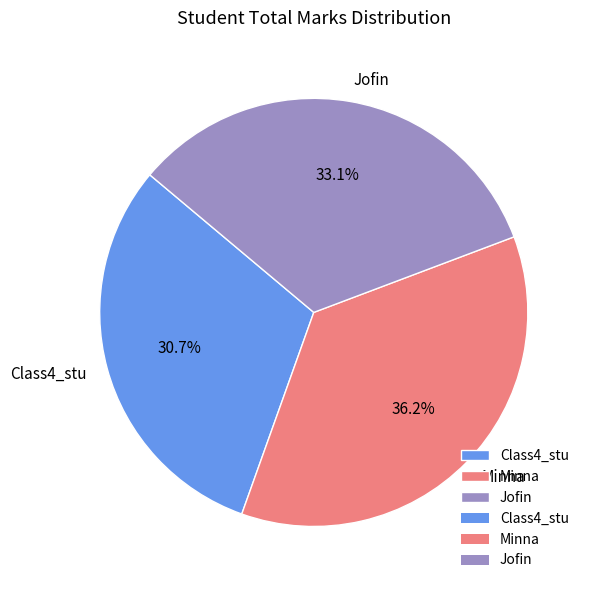

What percentage is NOT represented by Jofin?

66.9%